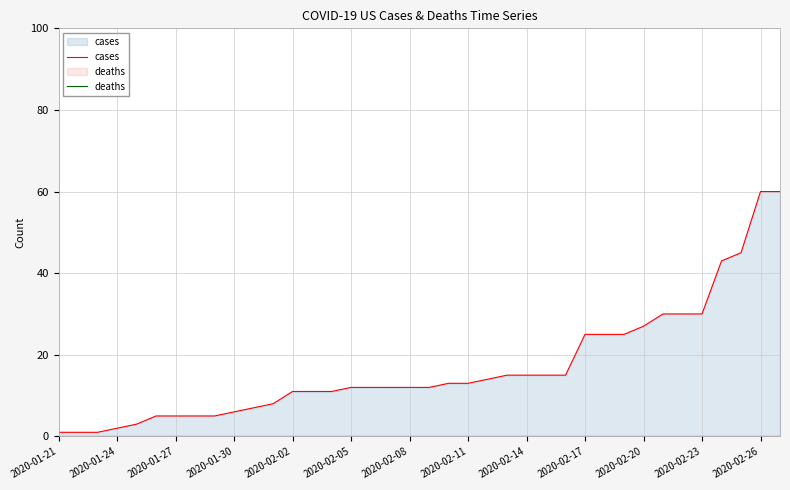

Does the chart have visible grid lines?

Yes